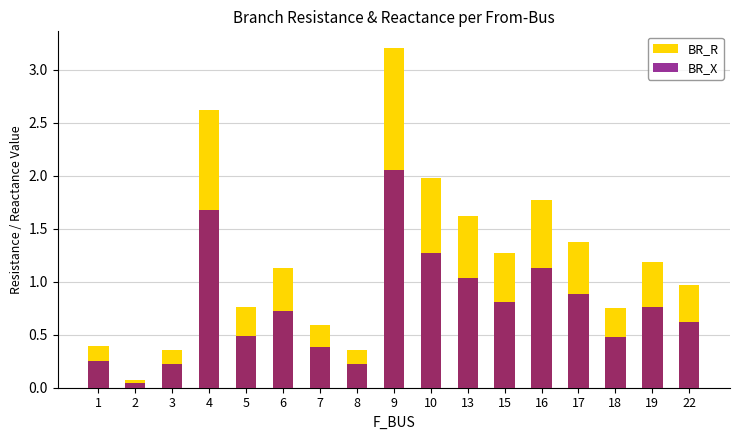

How many bars are there in each group?

2